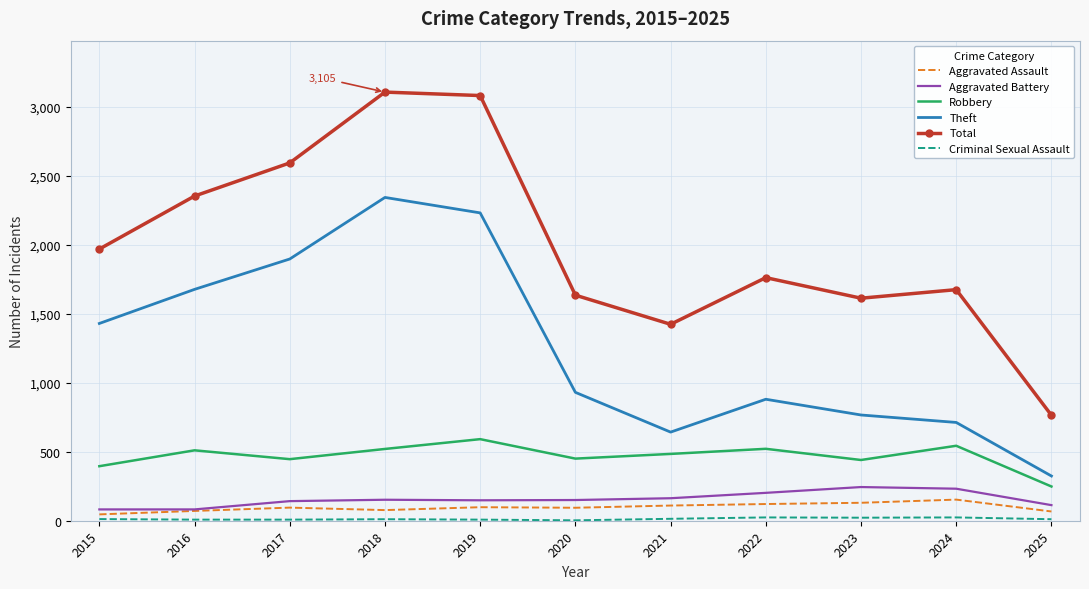

What is the approximate value of Total at 2022, to the nearest 100?

1800